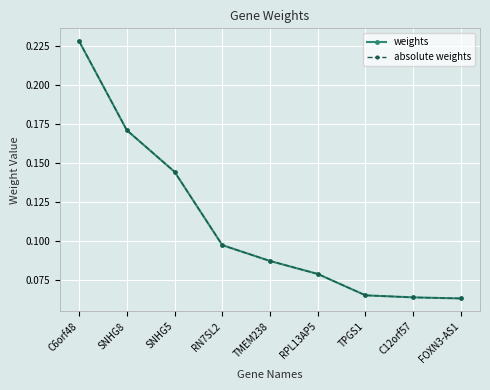

Reading right to left, transcribe all the data shown in this chart.

weights: FOXN3-AS1=0.1	C12orf57=0.1	TPGS1=0.1	RPL13AP5=0.1	TMEM238=0.1	RN7SL2=0.1	SNHG5=0.1	SNHG8=0.2	C6orf48=0.2
absolute weights: FOXN3-AS1=0.1	C12orf57=0.1	TPGS1=0.1	RPL13AP5=0.1	TMEM238=0.1	RN7SL2=0.1	SNHG5=0.1	SNHG8=0.2	C6orf48=0.2